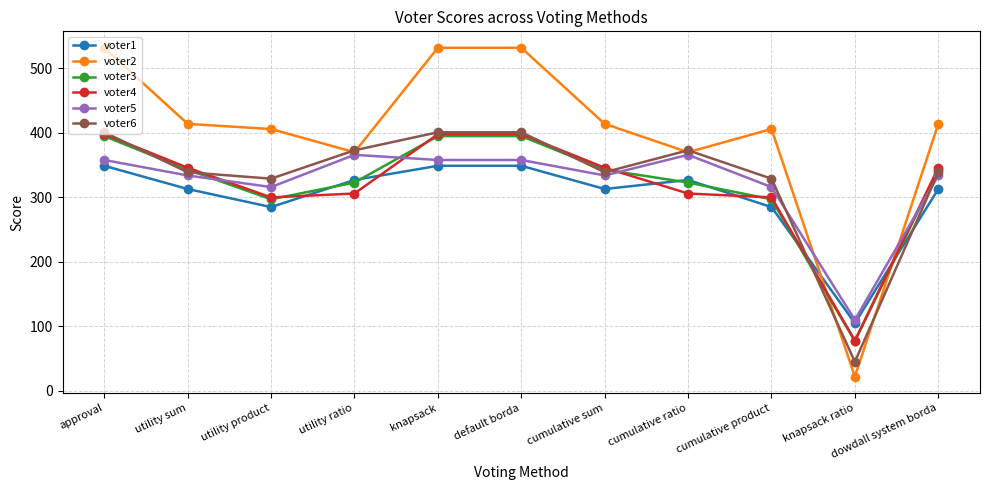

What is the total value across all series at approval?

2433